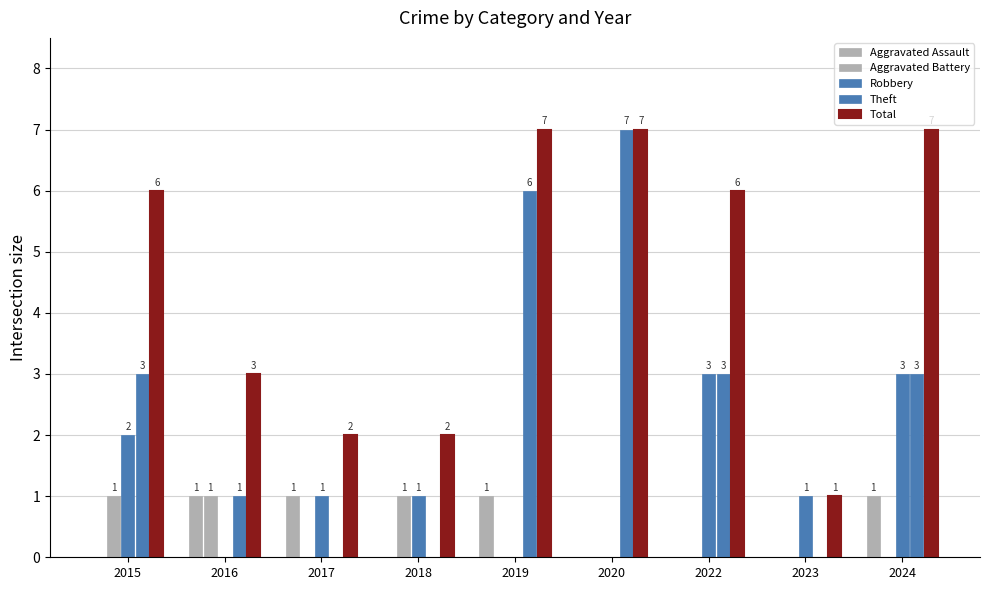

Which series has the largest total across all categories?

Total